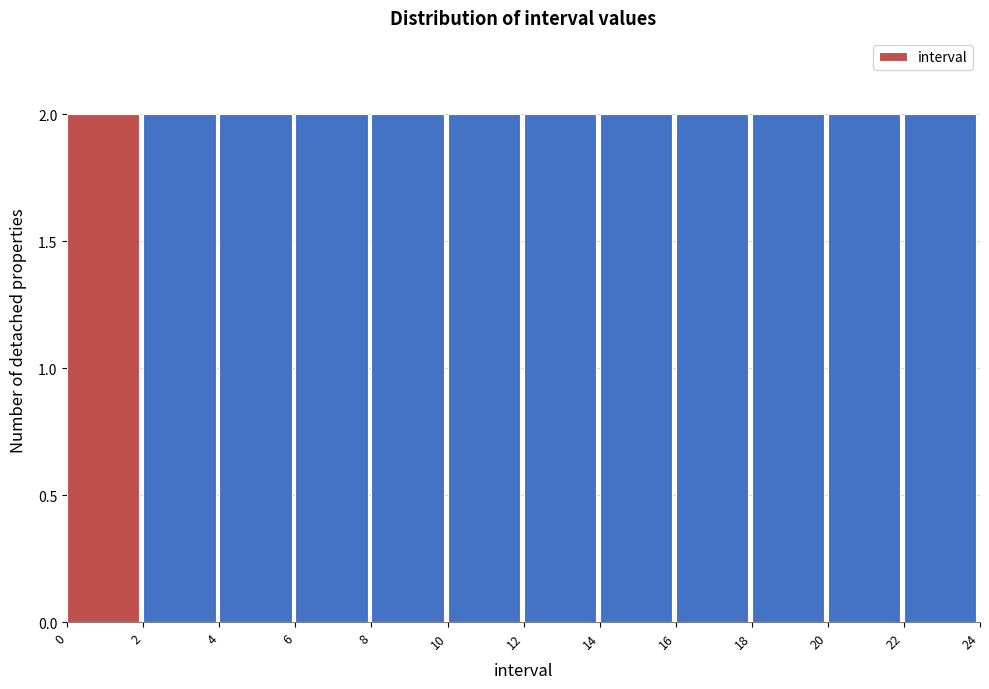

Reading left to right, transcribe this chart: for each bar, give the range it covers on the x-axis and its height. The values are not printed on the chart, so give them approximately, as read against the axis.

0 to 2: 2
2 to 4: 2
4 to 6: 2
6 to 8: 2
8 to 10: 2
10 to 12: 2
12 to 14: 2
14 to 16: 2
16 to 18: 2
18 to 20: 2
20 to 22: 2
22 to 24: 2